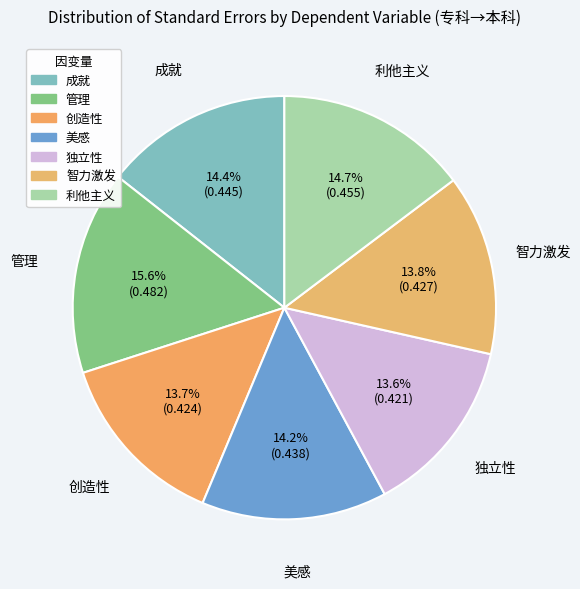

Which slice is the largest?

管理